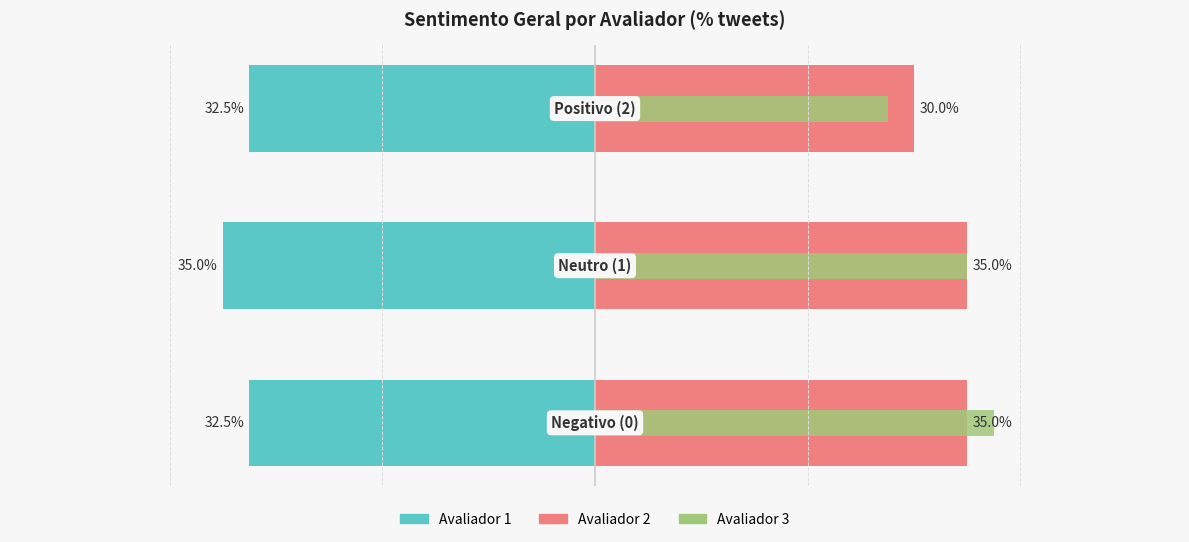

True or false: Avaliador 3 (sentimento_geral_3) has a value of 1 at 14.

False